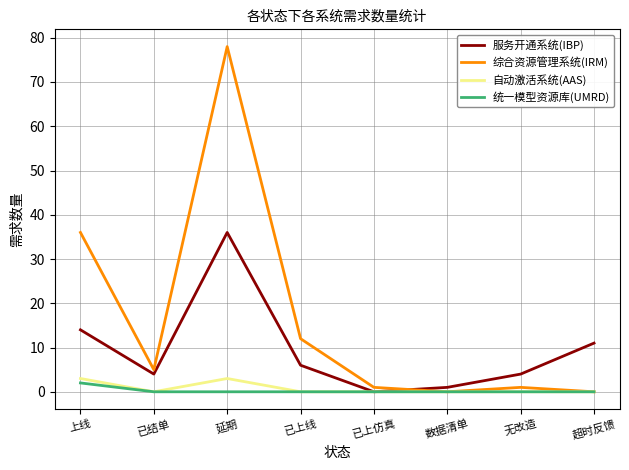

True or false: 综合资源管理系统(IRM) and 服务开通系统(IBP) cross at least once.

True